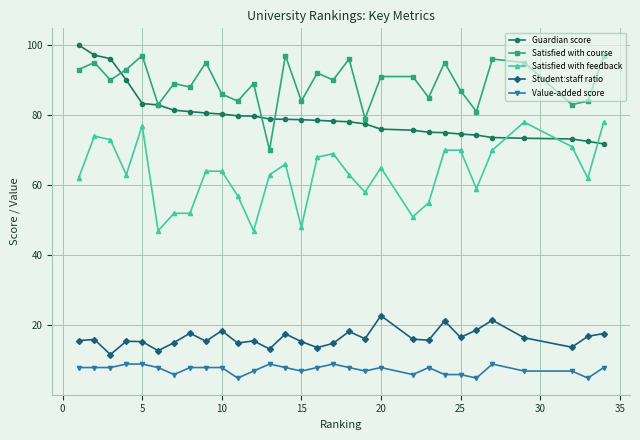

True or false: Value-added score and Student:staff ratio cross at least once.

False